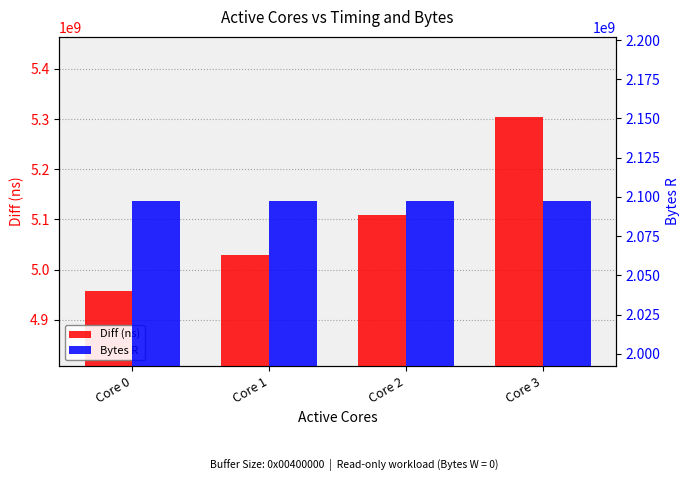

The value of Diff (ns) at Core 3 is 5304855557. True or false?

True